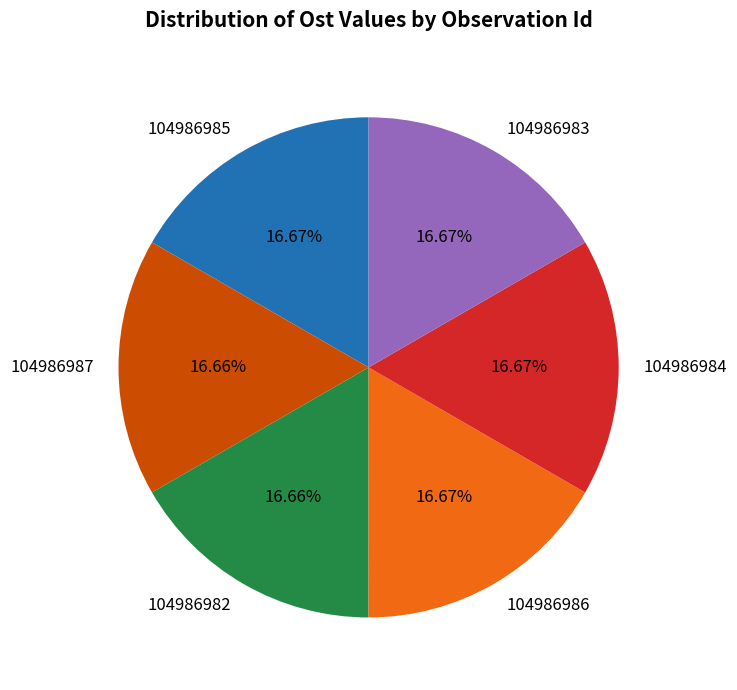

True or false: 104986982 accounts for 8% of the total.

False